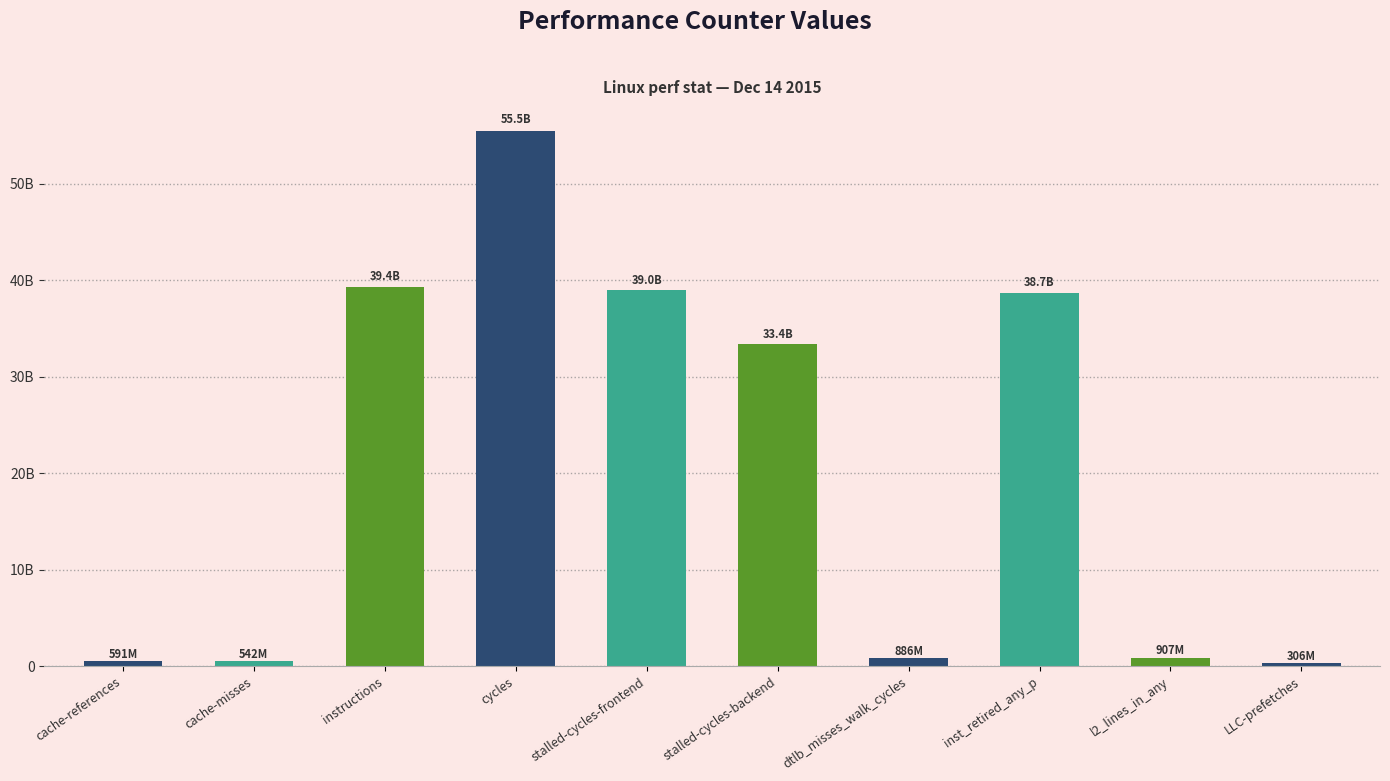

Does the chart contain any negative values?

No